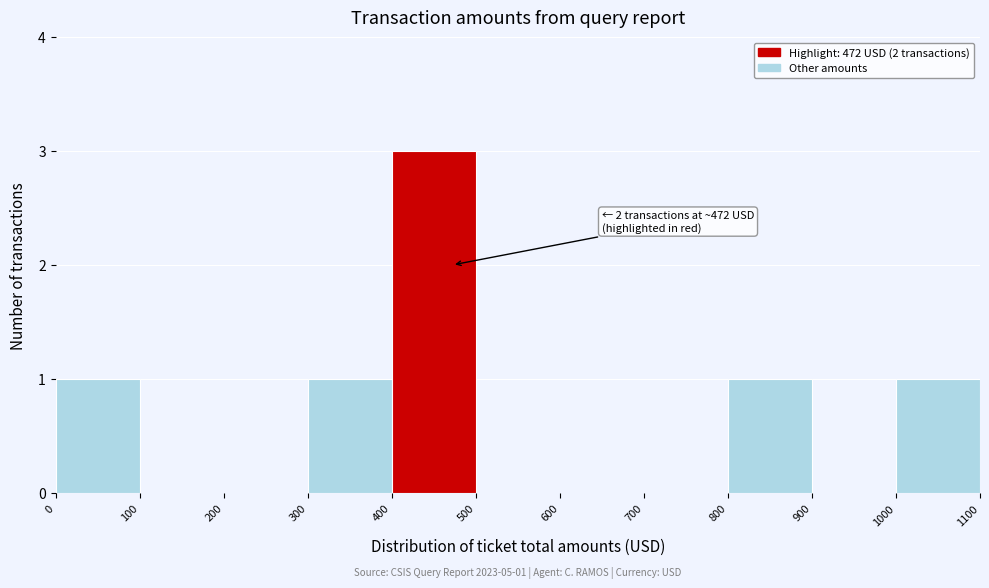

Which range on the x-axis has the tallest bar?

400 to 500